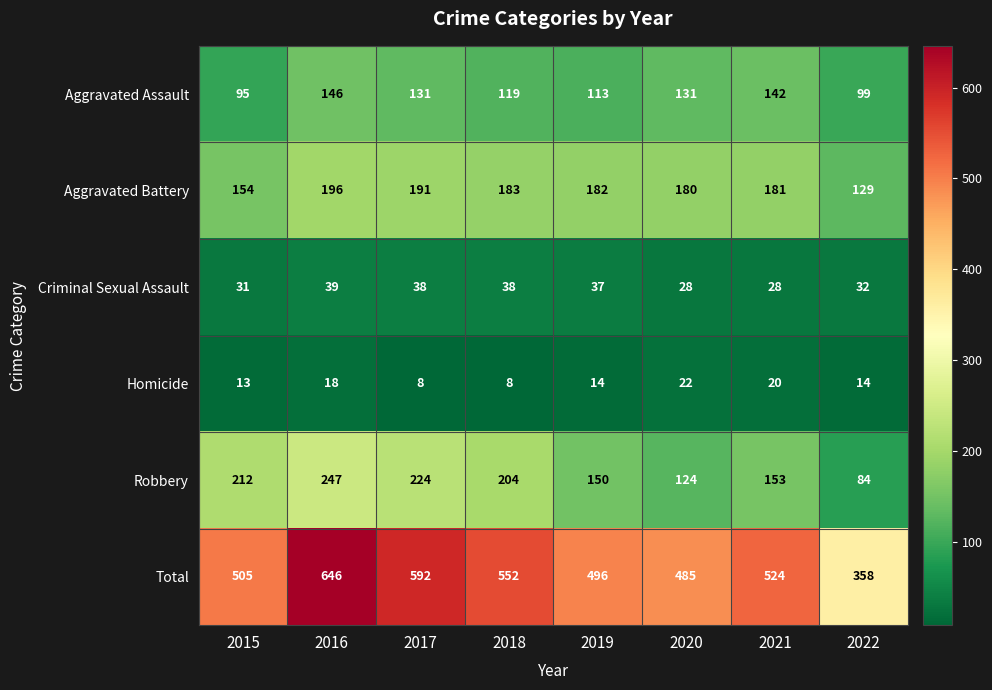

Which series has the widest spread of values?

Total